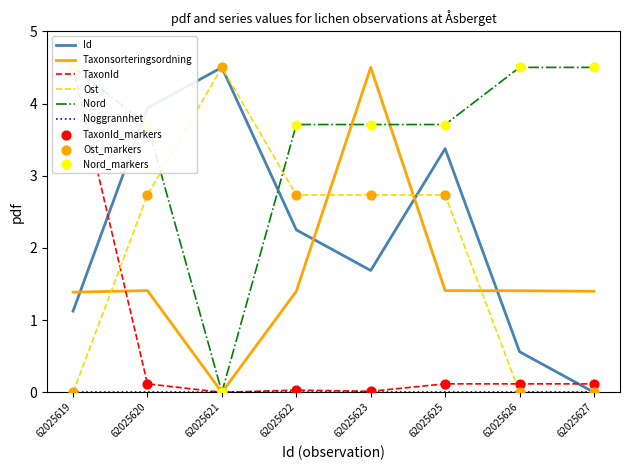

Which series reaches the maximum Y coordinate?

Id